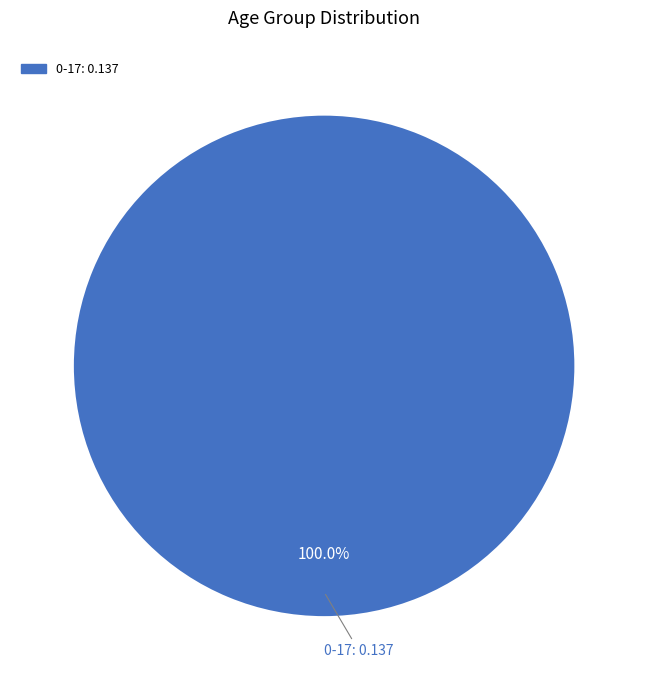

Is there a majority slice in this chart?

Yes